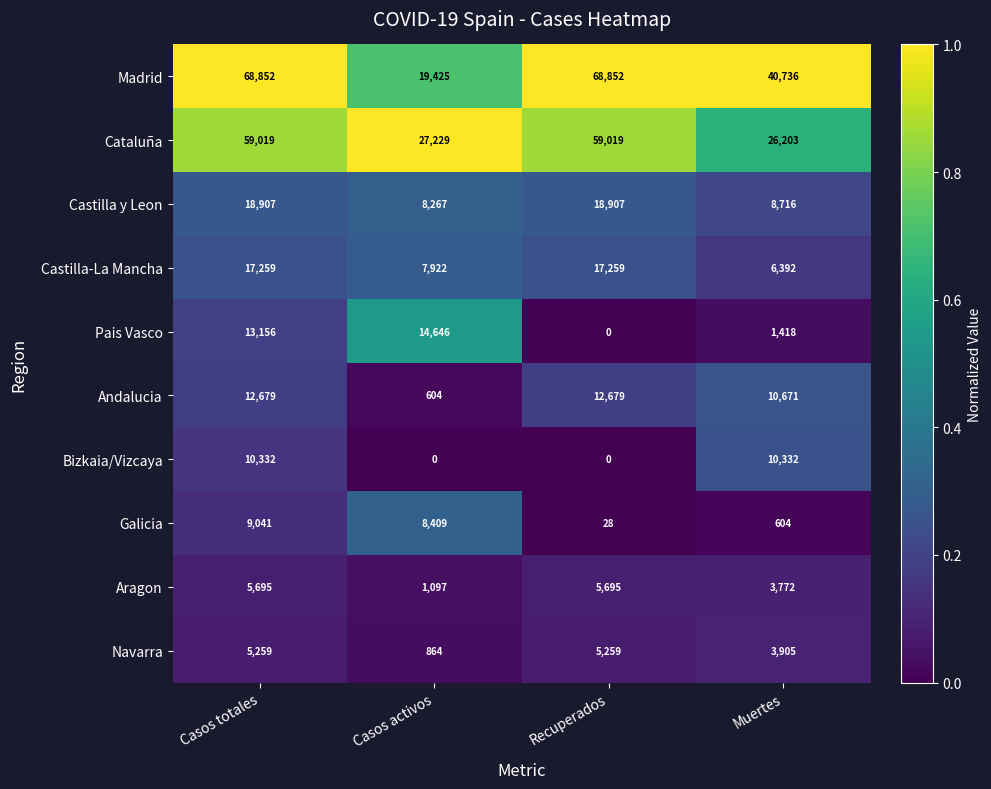

At which label is Castilla-La Mancha closest to 11825?

Casos activos